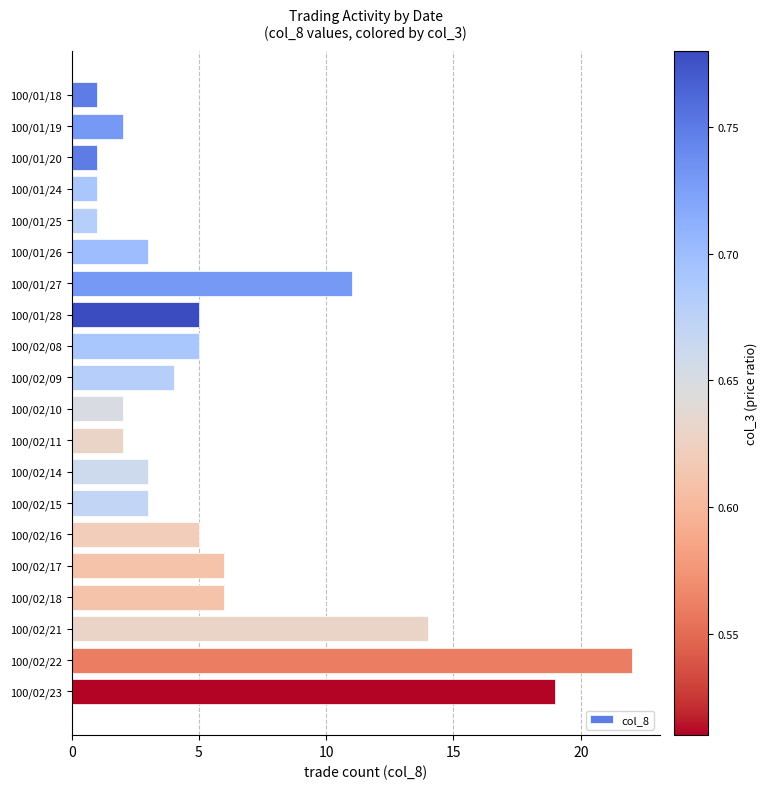

Between 100/01/28 and 100/02/10, which is larger?

100/01/28